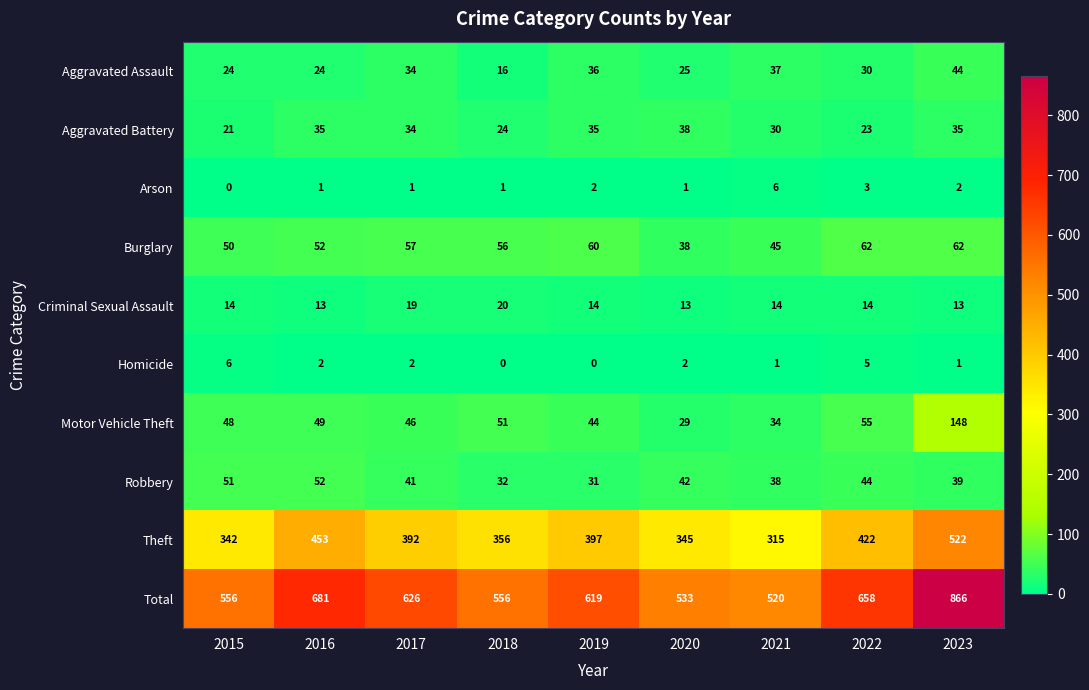

How many Criminal Sexual Assault values are between 13 and 14?

7